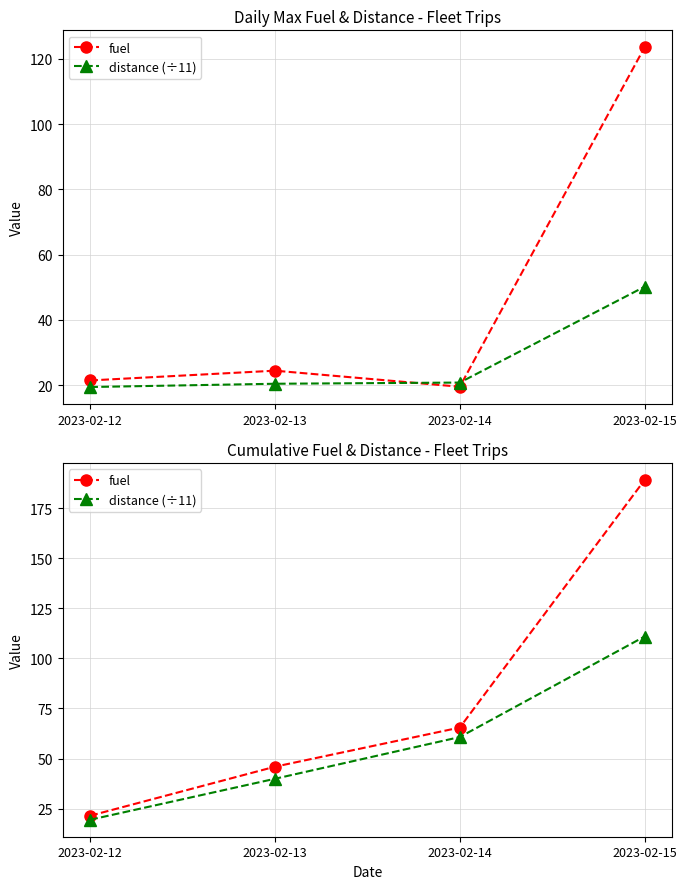

Which series has the largest total across all categories?

fuel